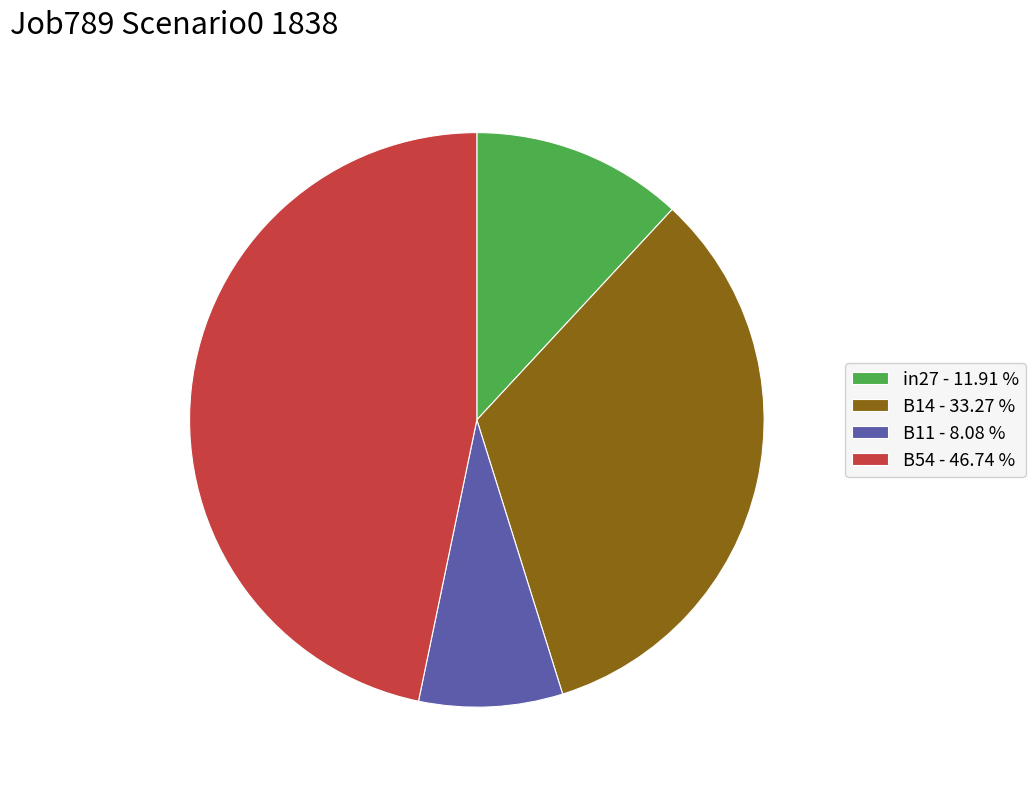

Is there a majority slice in this chart?

No